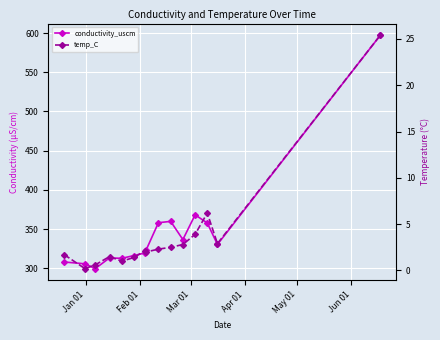

Is the value of conductivity_uscm at Jan 01 greater than the value of temp_C at Jun 01?

Yes